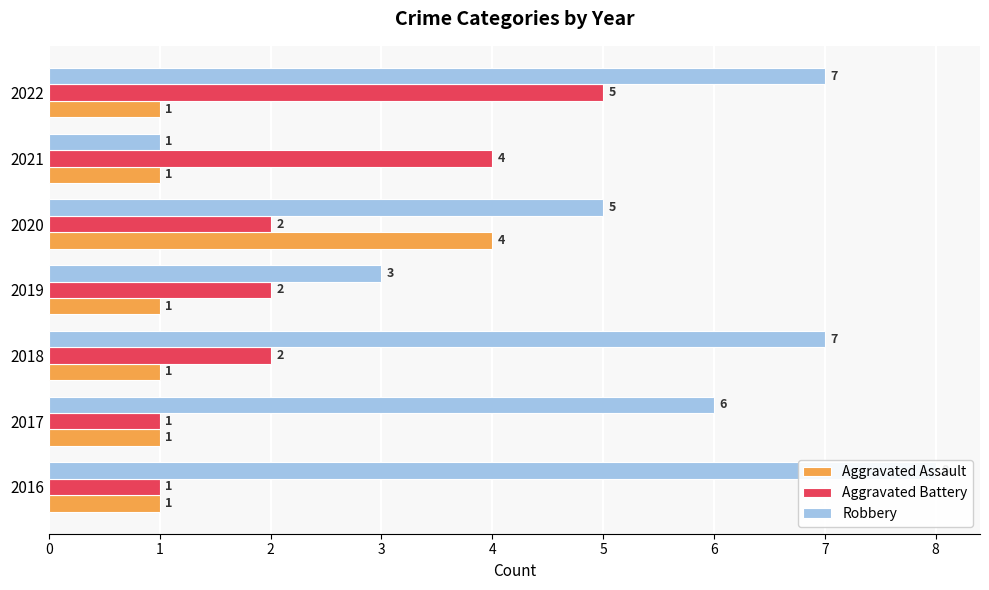

Reading left to right, what are all the values shown in this chart?

Aggravated Assault: 1	1	1	1	4	1	1
Aggravated Battery: 1	1	2	2	2	4	5
Robbery: 8	6	7	3	5	1	7